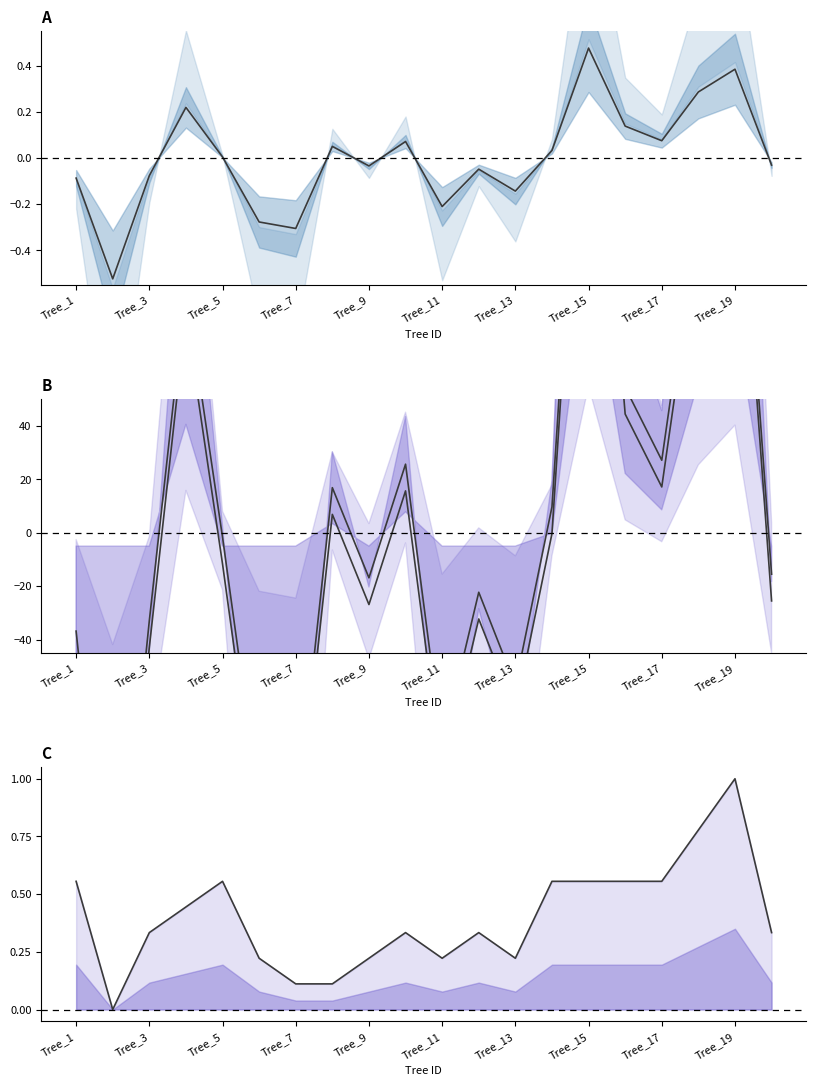

What is the value of the g point at the 3rd from the left?

-32.9